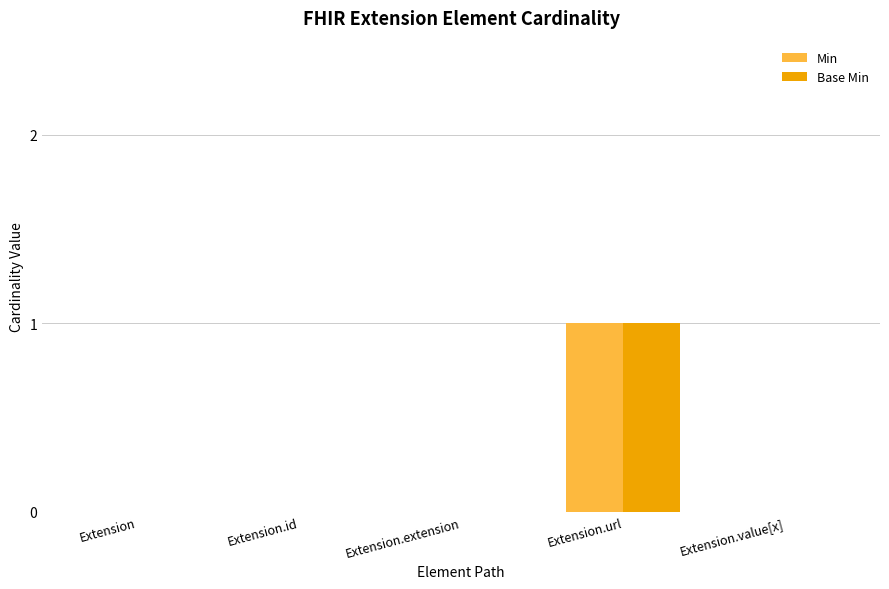

What are all the series names shown in the legend?

Min, Base Min